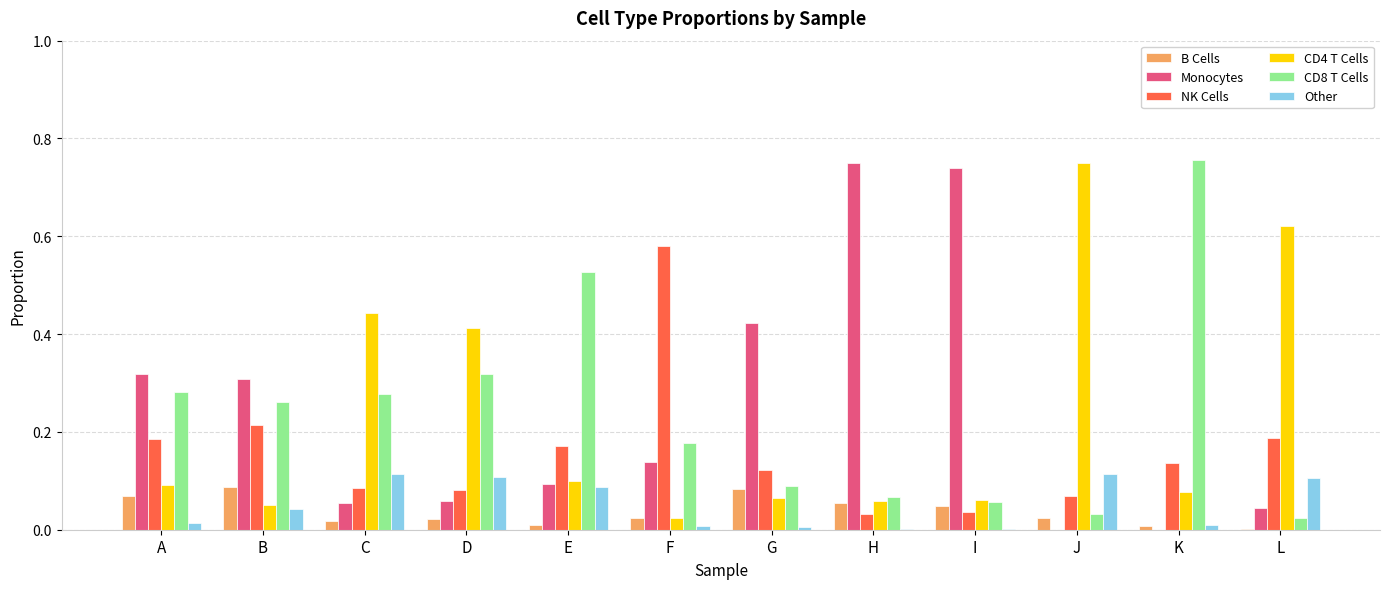

The value of B Cells at D is 0.0. True or false?

True